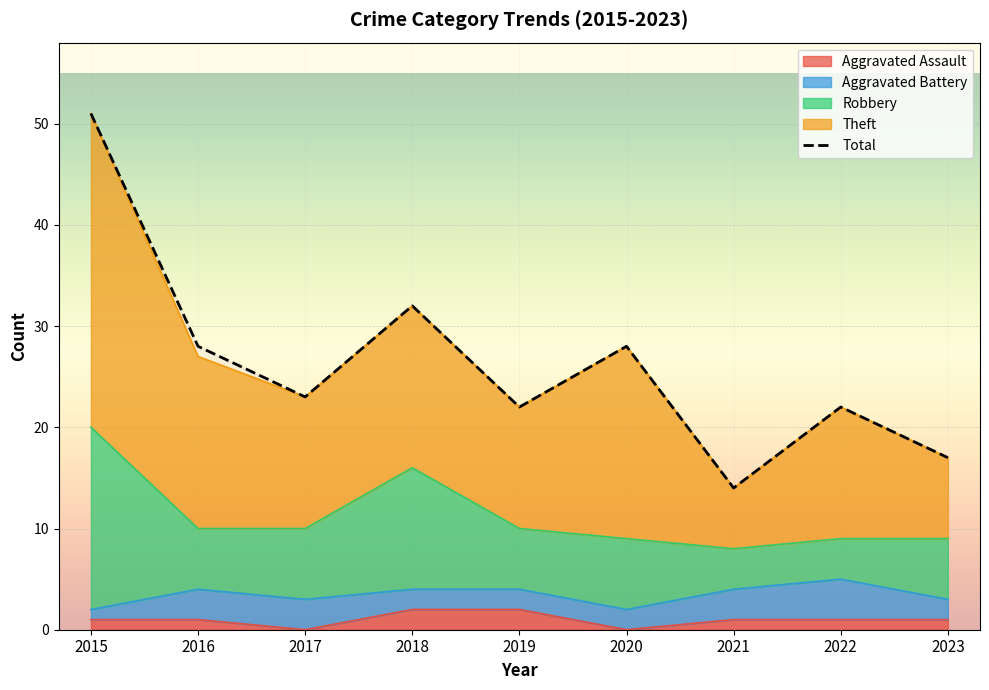

Does the chart display data point markers on the line(s)?

No